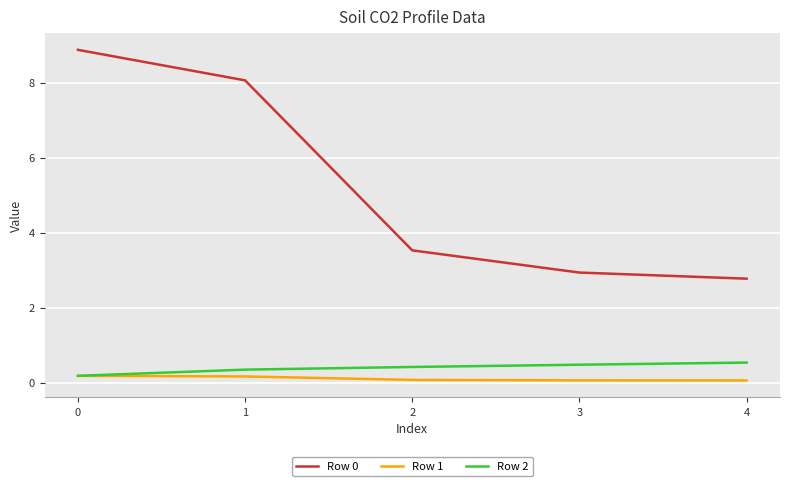

What are all the series names shown in the legend?

Row 0, Row 1, Row 2